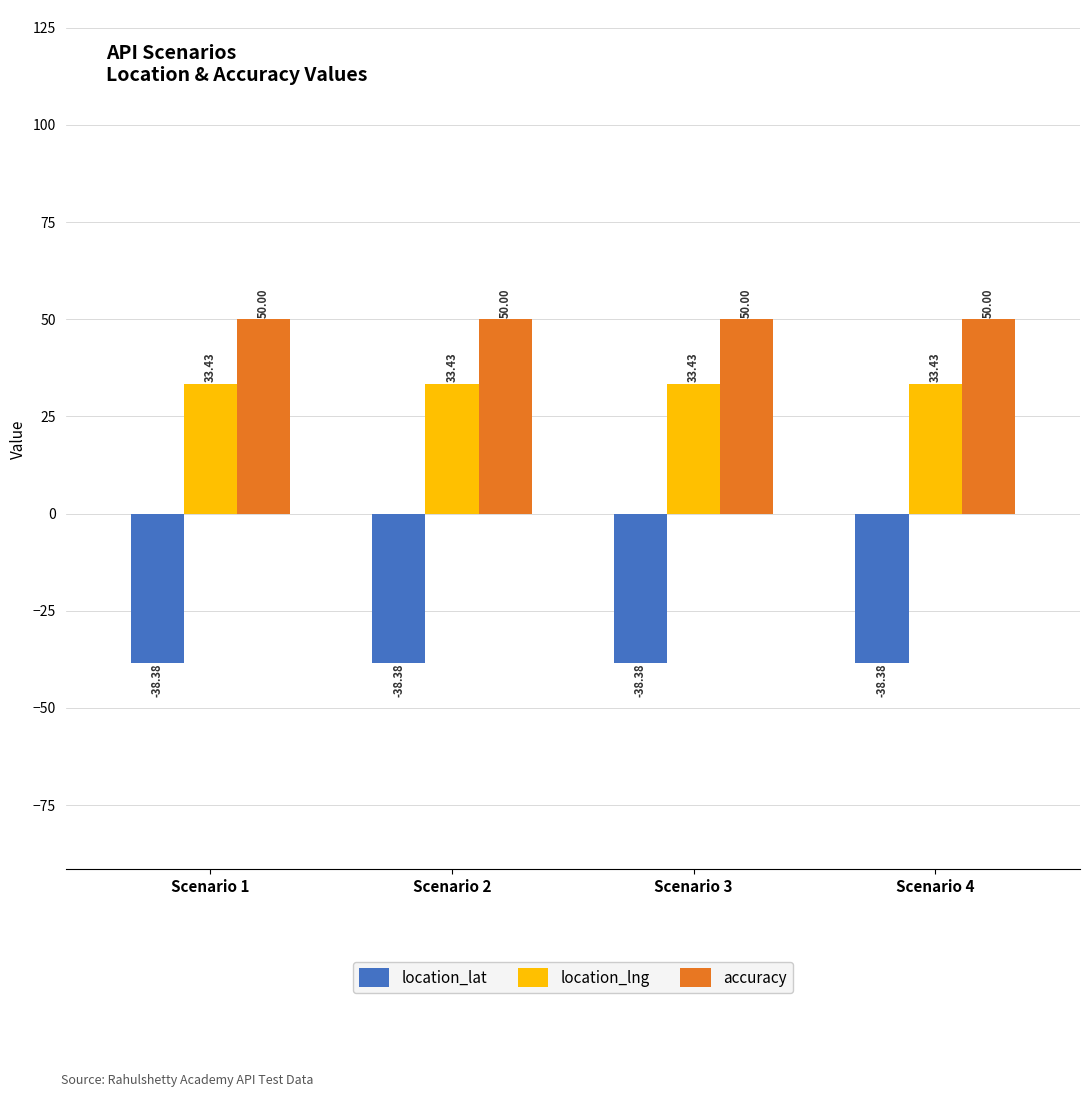

The accuracy series shows 18.3 at Scenario 4. True or false?

False